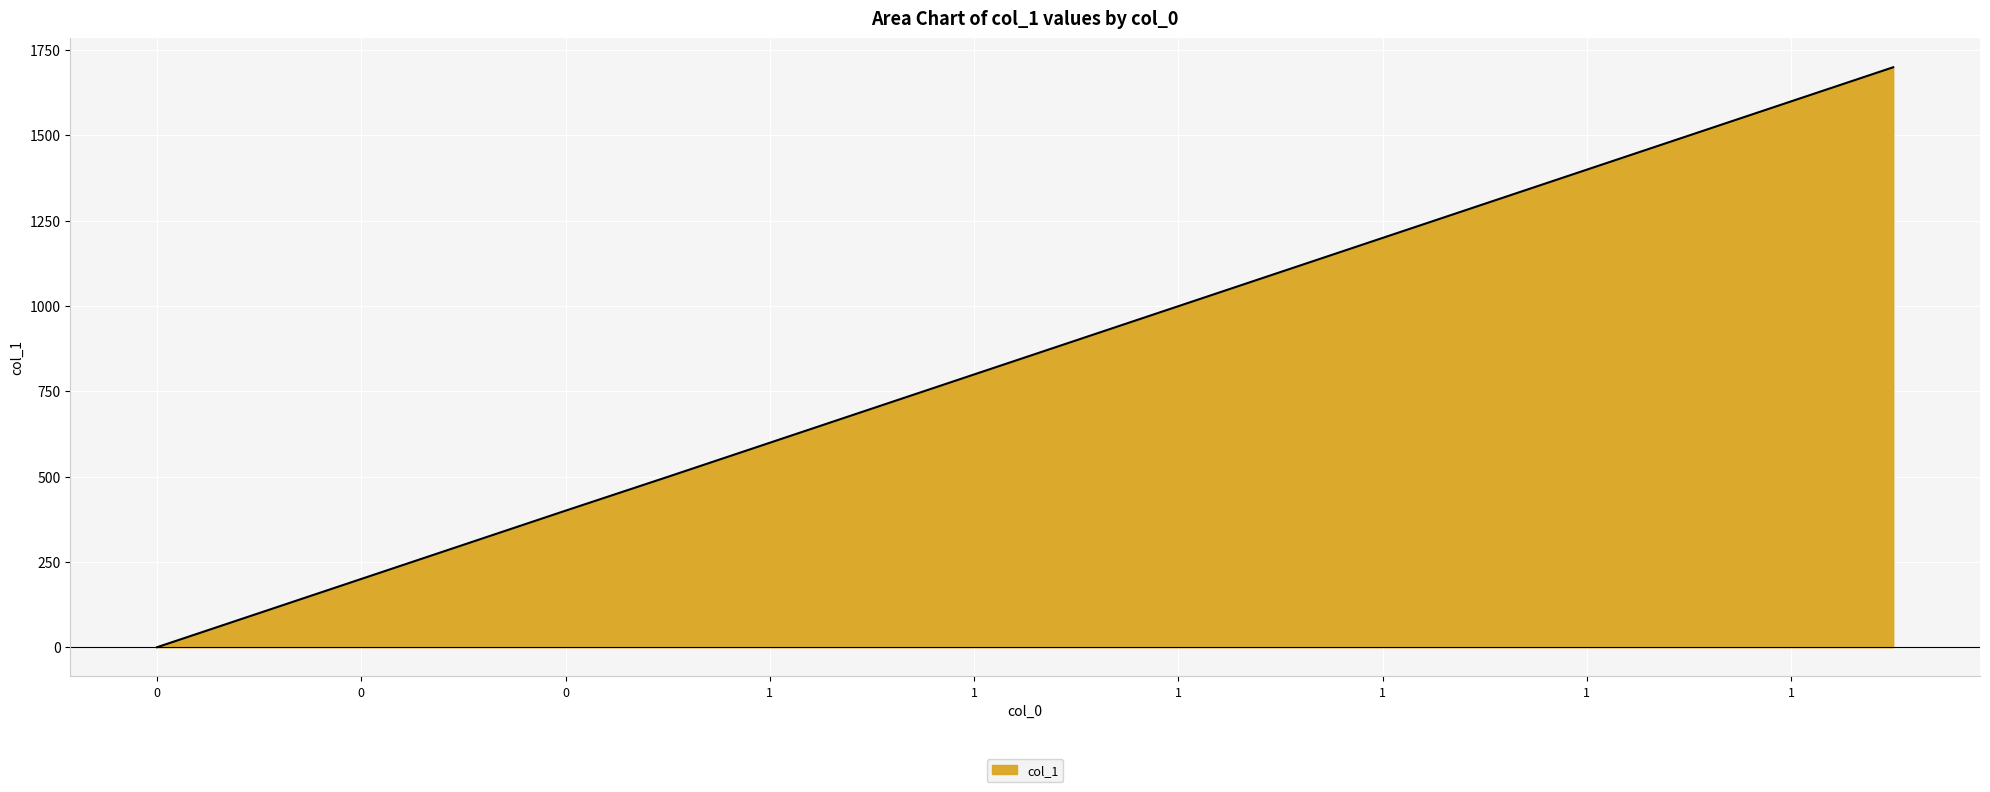

How many values are above zero?

17